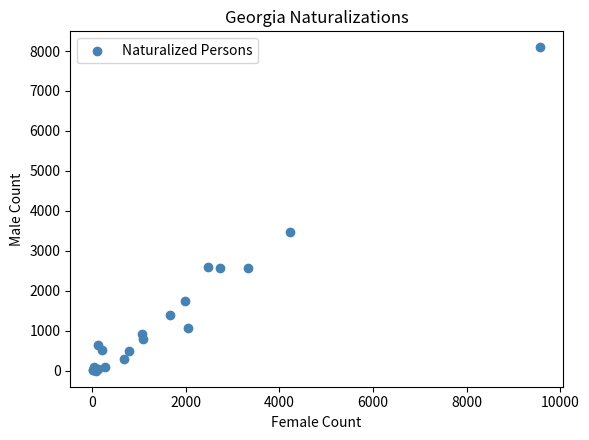

What Y value in the scatter plot is closest to 4046?

3463